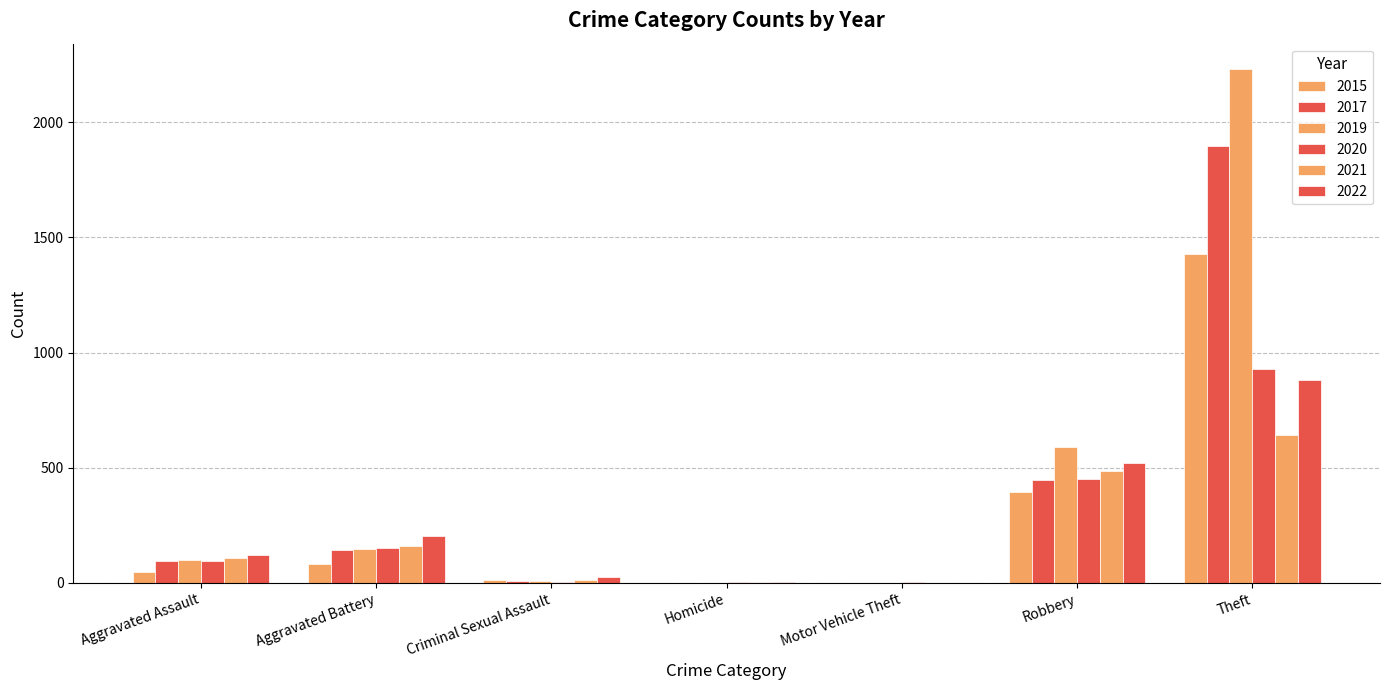

How many data points does each series have?

7